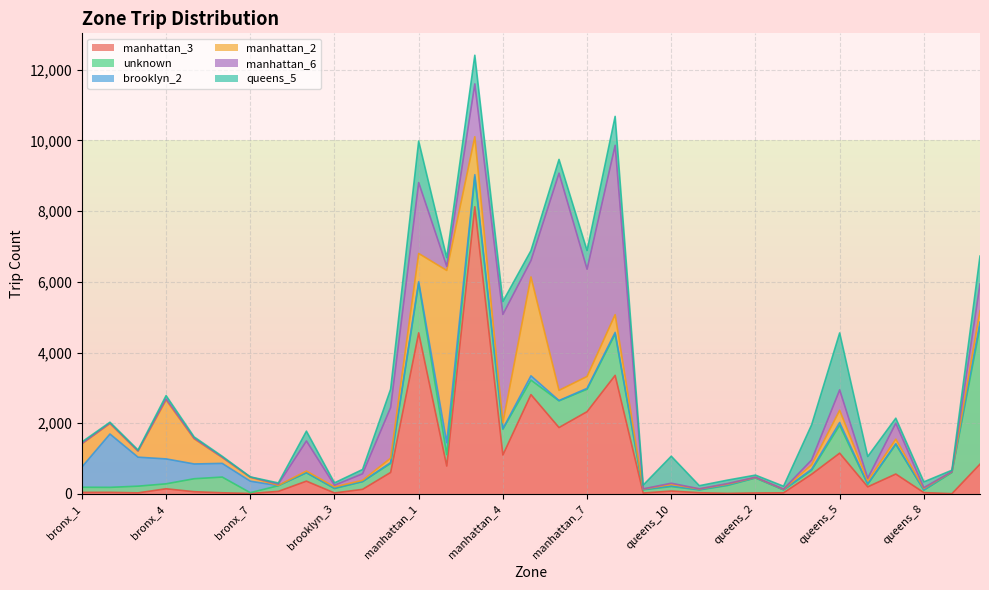

At which category does brooklyn_2 reach its first local valley?

brooklyn_1